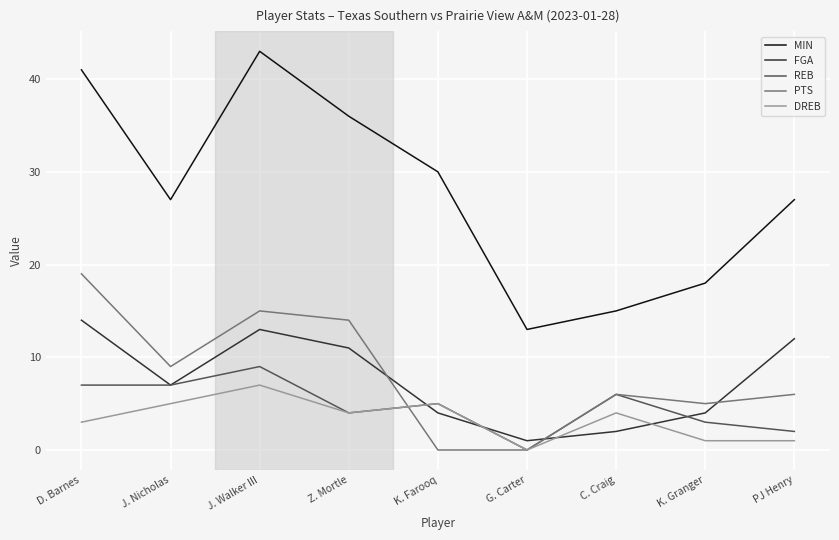

True or false: MIN and FGA cross at least once.

False